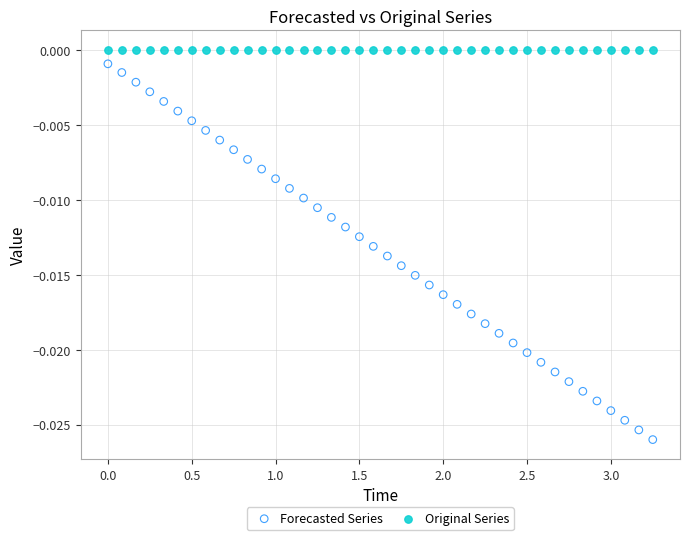

Which series contains the lowest Y value?

Forecasted Series